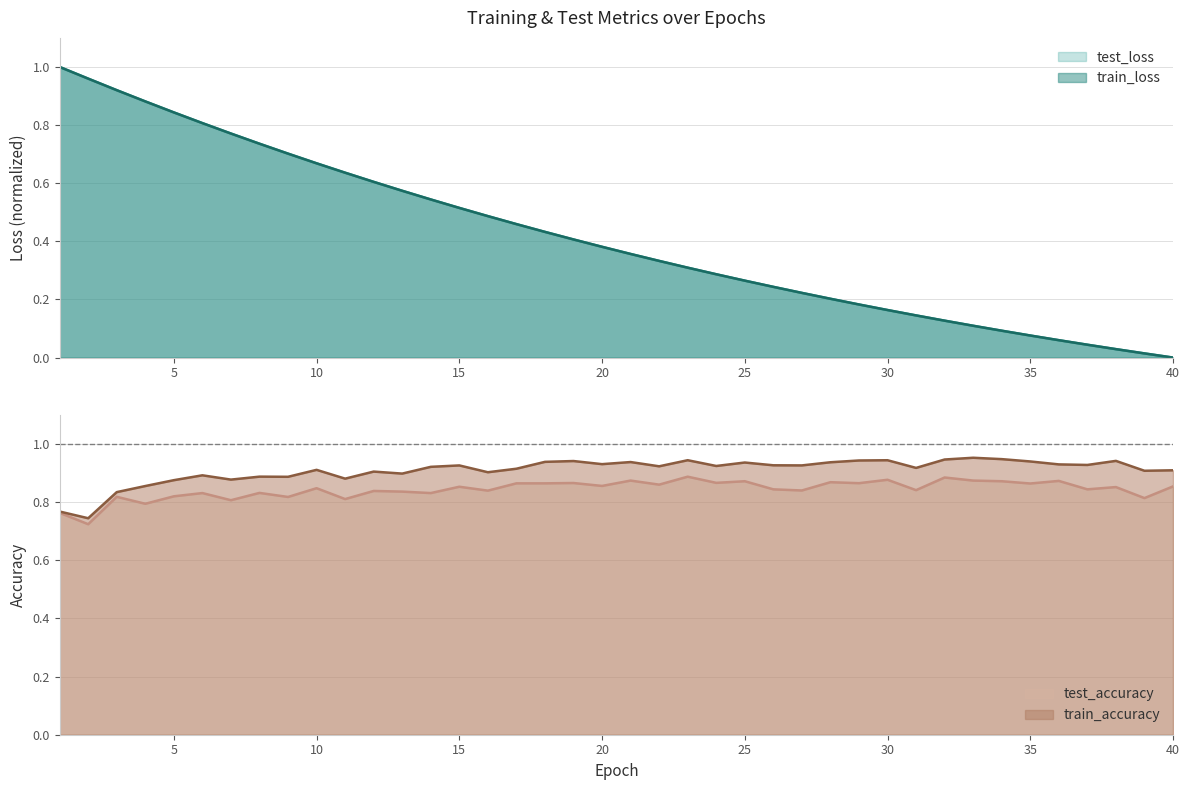

At how many categories does at least one series exceed 0?

40